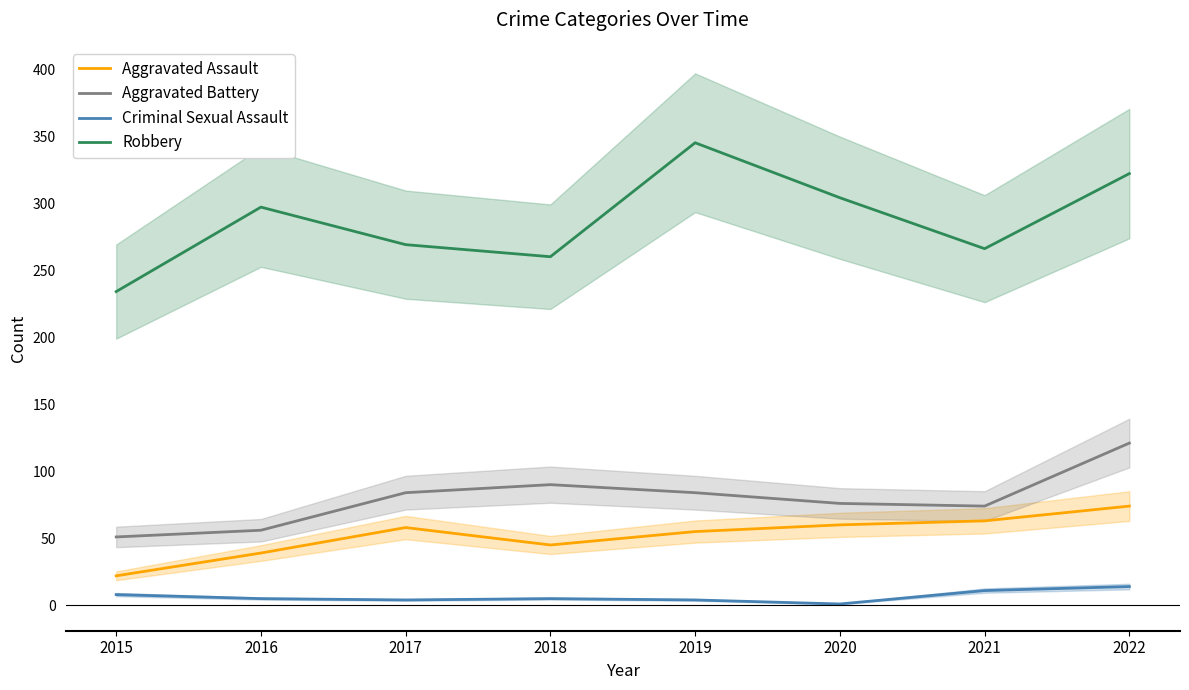

What is the sum of the Aggravated Battery values at 2015 and 2020?

127